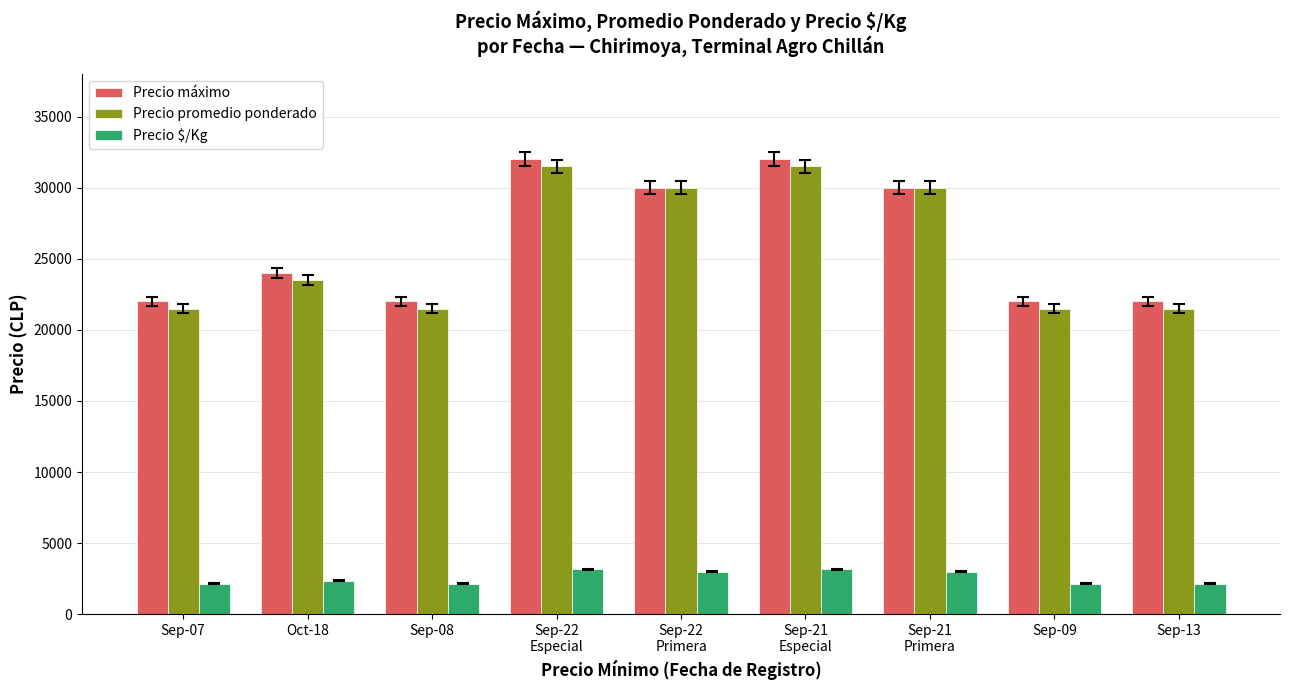

List the series in order of their peak value, lowest first.

Precio $/Kg, Precio promedio ponderado, Precio máximo